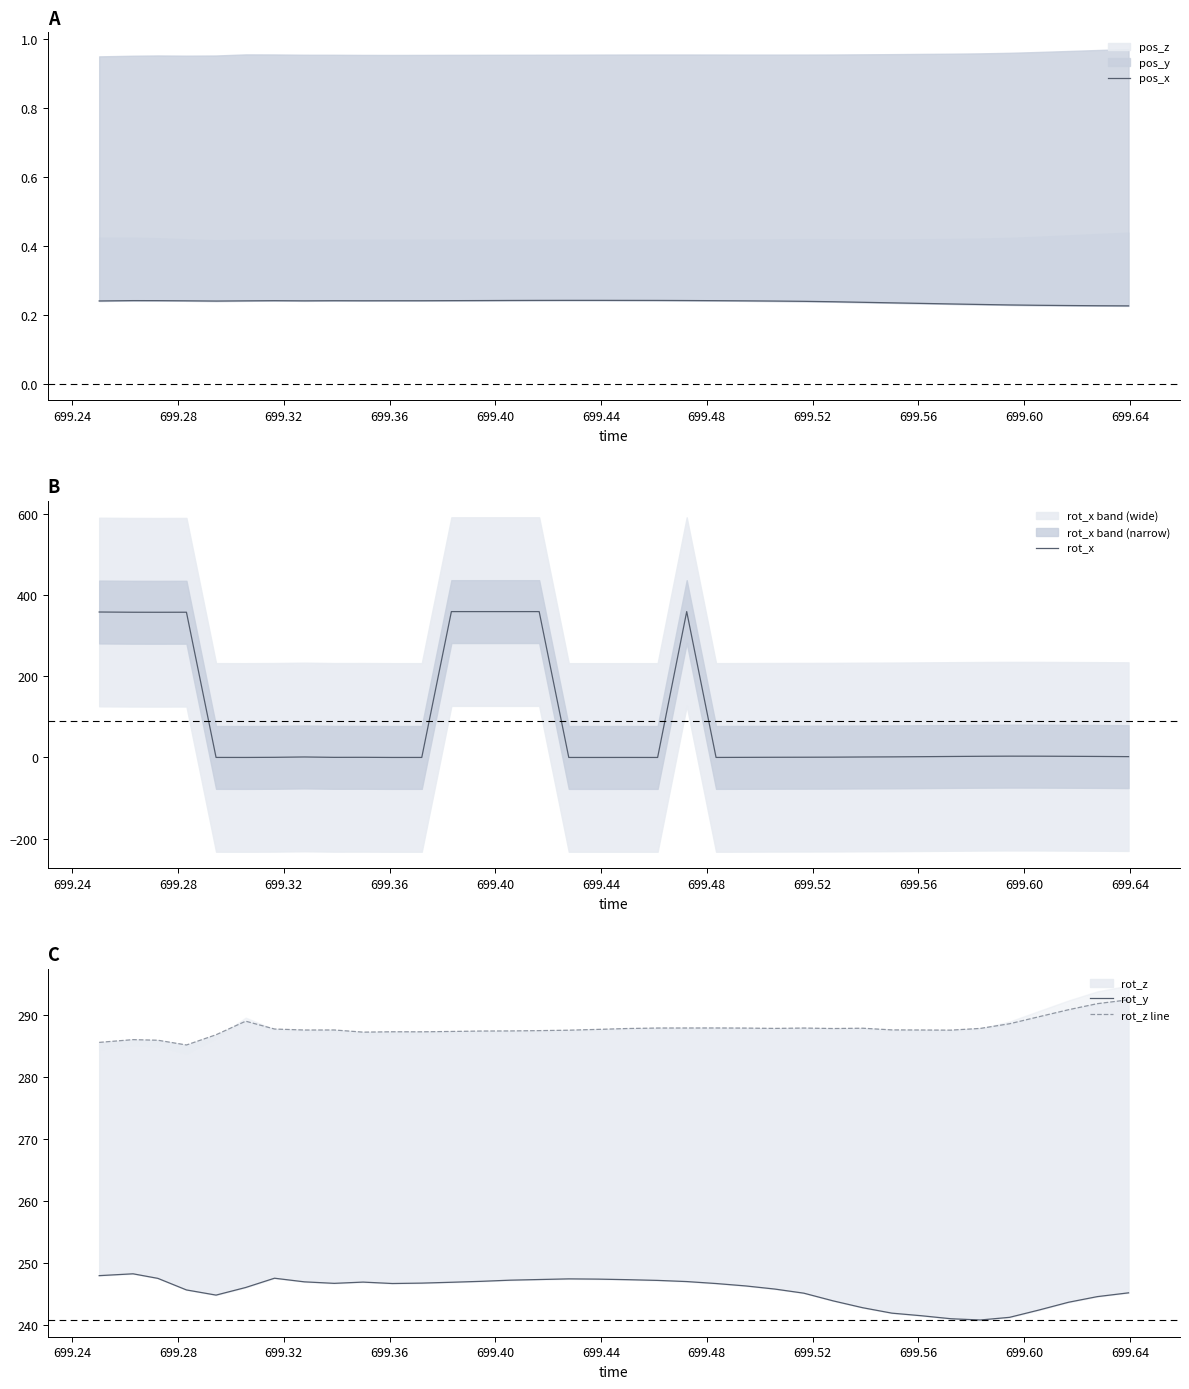

Reading right to left, transcribe all the data shown in this chart.

pos_x: 0.2	0.2	0.2	0.2	0.2	0.2	0.2	0.2	0.2	0.2	0.2	0.2	0.2	0.2	0.2	0.2	0.2	0.2	0.2	0.2	0.2	0.2	0.2	0.2	0.2	0.2	0.2	0.2	0.2	0.2	0.2	0.2	0.2	0.2	0.2	0.2
rot_x: 2.1	2.6	2.9	3.2	3.3	3.0	2.5	2.0	1.5	1.2	0.8	0.6	0.5	0.3	0.1	360.0	0.1	0.1	0.1	0.1	360.0	360.0	360.0	360.0	0.1	0.1	0.4	0.3	1.3	0.4	0.1	0.1	358.4	358.3	358.4	359.0
rot_y: 245.2	244.6	243.7	242.5	241.3	240.9	241.1	241.5	242.0	242.8	243.9	245.2	245.8	246.4	246.7	247.1	247.2	247.4	247.5	247.5	247.4	247.3	247.1	246.9	246.8	246.7	247.0	246.8	247.0	247.6	246.1	244.9	245.7	247.6	248.3	248.0
rot_z line: 292.5	291.9	290.9	289.8	288.6	287.9	287.6	287.6	287.6	287.9	287.9	287.9	287.9	287.9	287.9	287.9	287.9	287.9	287.7	287.6	287.5	287.5	287.5	287.4	287.3	287.3	287.3	287.6	287.6	287.8	289.0	286.9	285.2	286.0	286.1	285.6